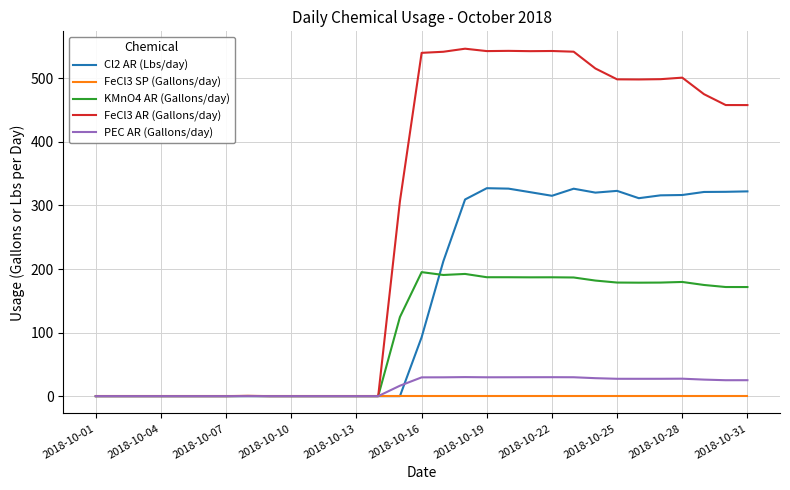

Which series has the largest range (max minus min)?

FeCl3 AR (Gallons/day)